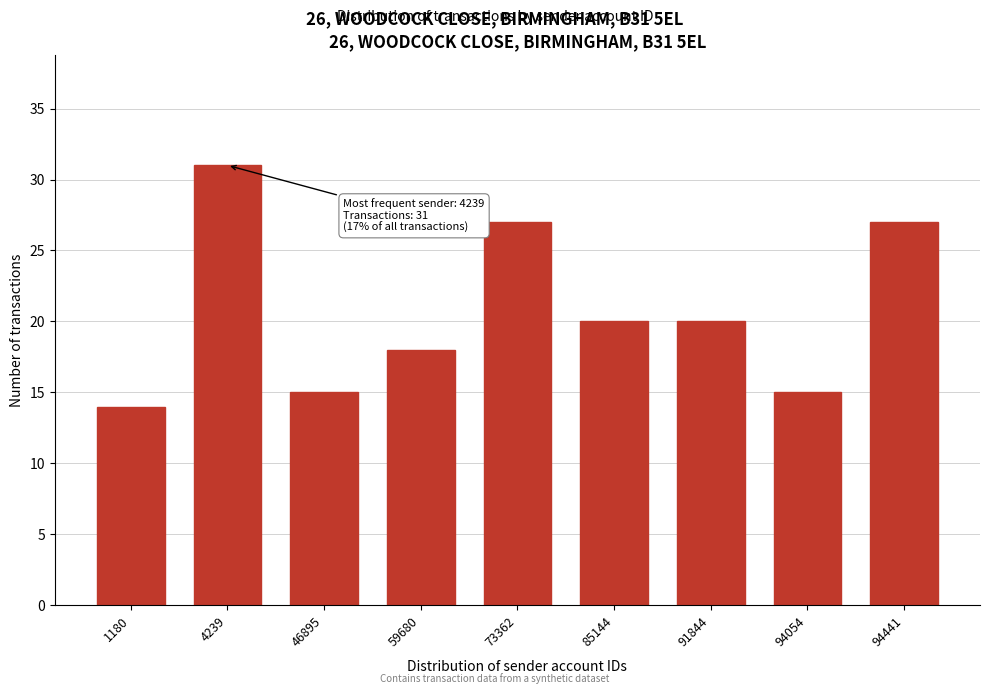

Reading right to left, list all the values displayed in this chart.

94441=27	94054=15	91844=20	85144=20	73362=27	59680=18	46895=15	4239=31	1180=14